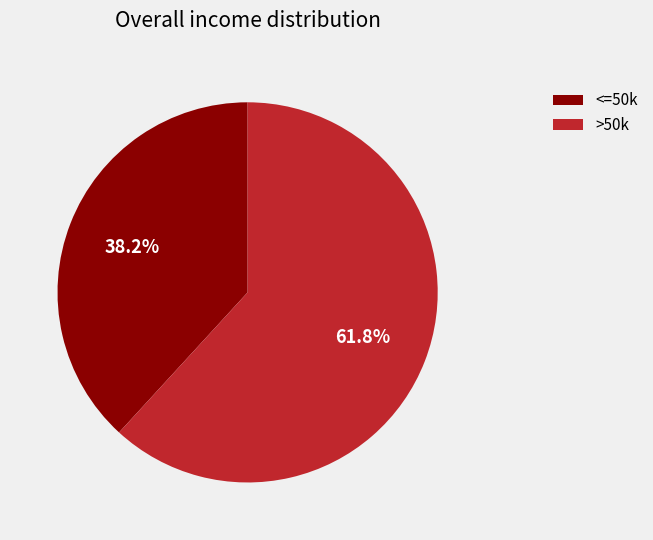

Rank the categories by value from highest to lowest.

>50k, <=50k